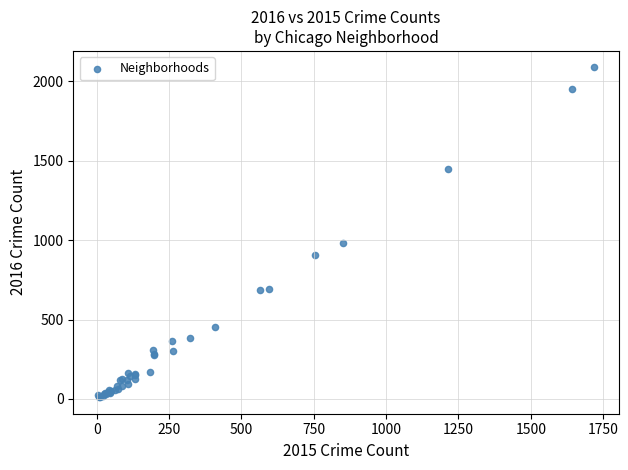

What Y value in the scatter plot is closest to 1048?

983